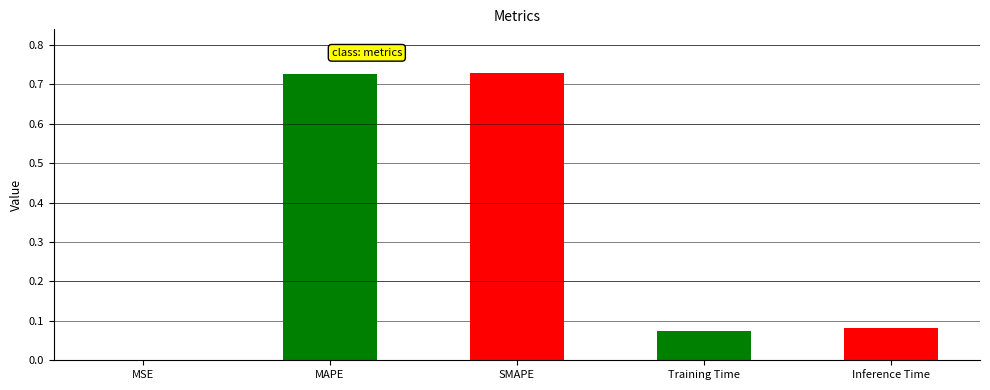

What is the label of the 3rd bar from the right?

SMAPE